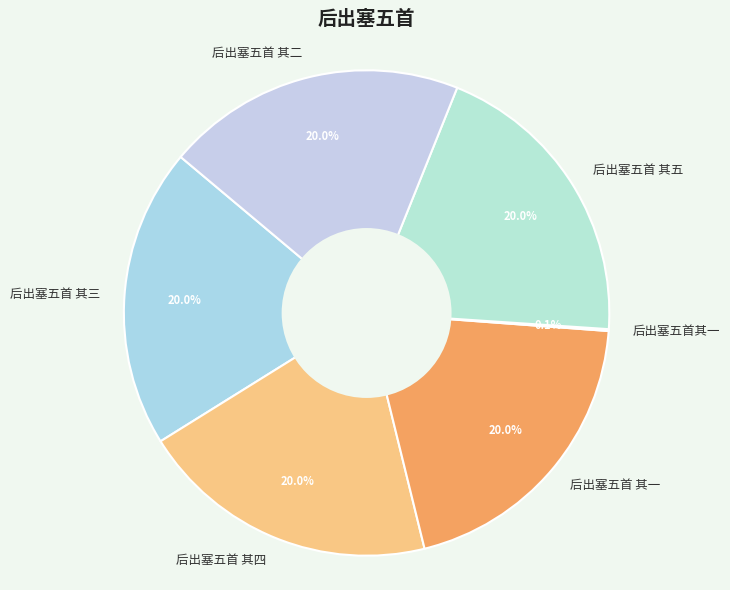

What percentage is NOT represented by 后出塞五首 其一?

80.0%